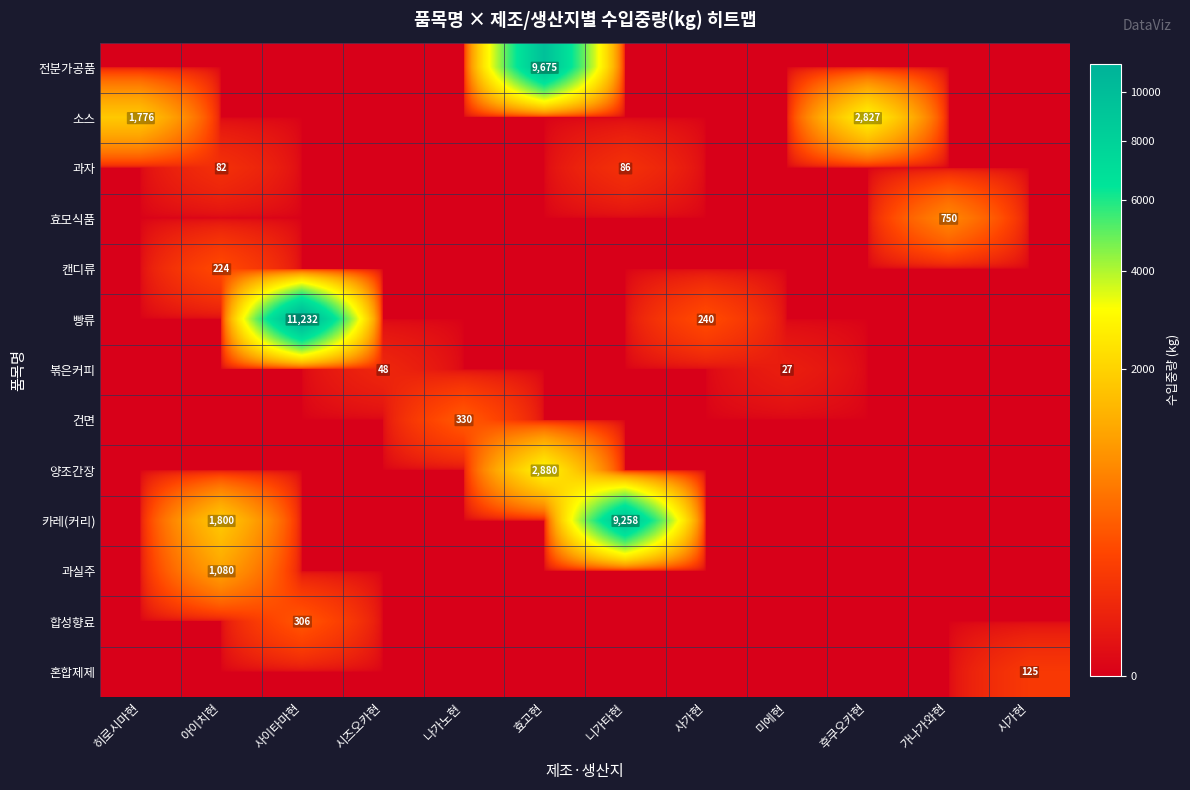

True or false: 카레(커리) has a value of 2292 at 니가타현.

False